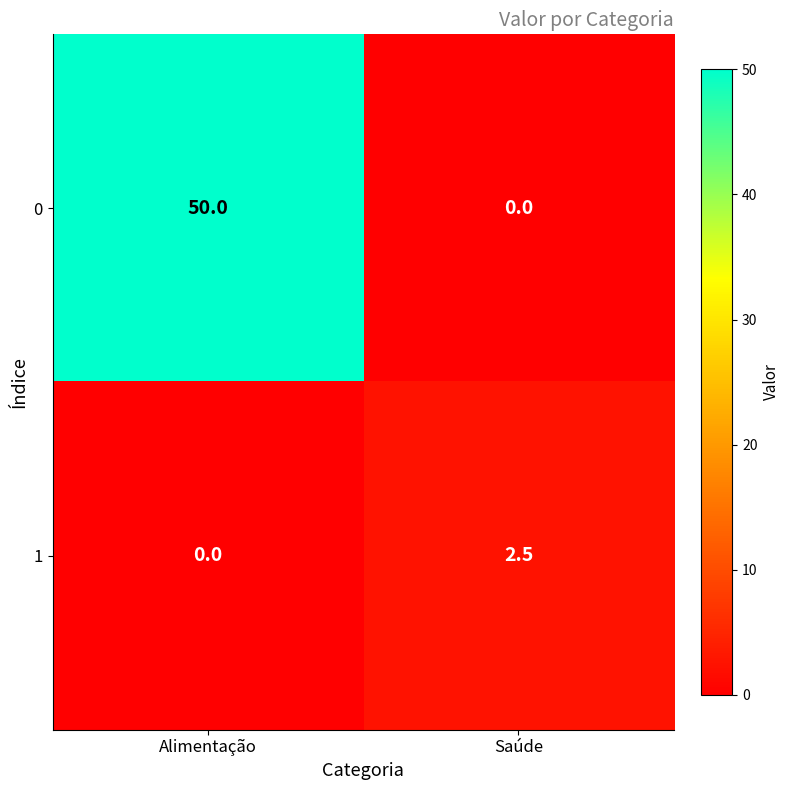

What is the spread (max minus min) of values at Saúde?

2.5